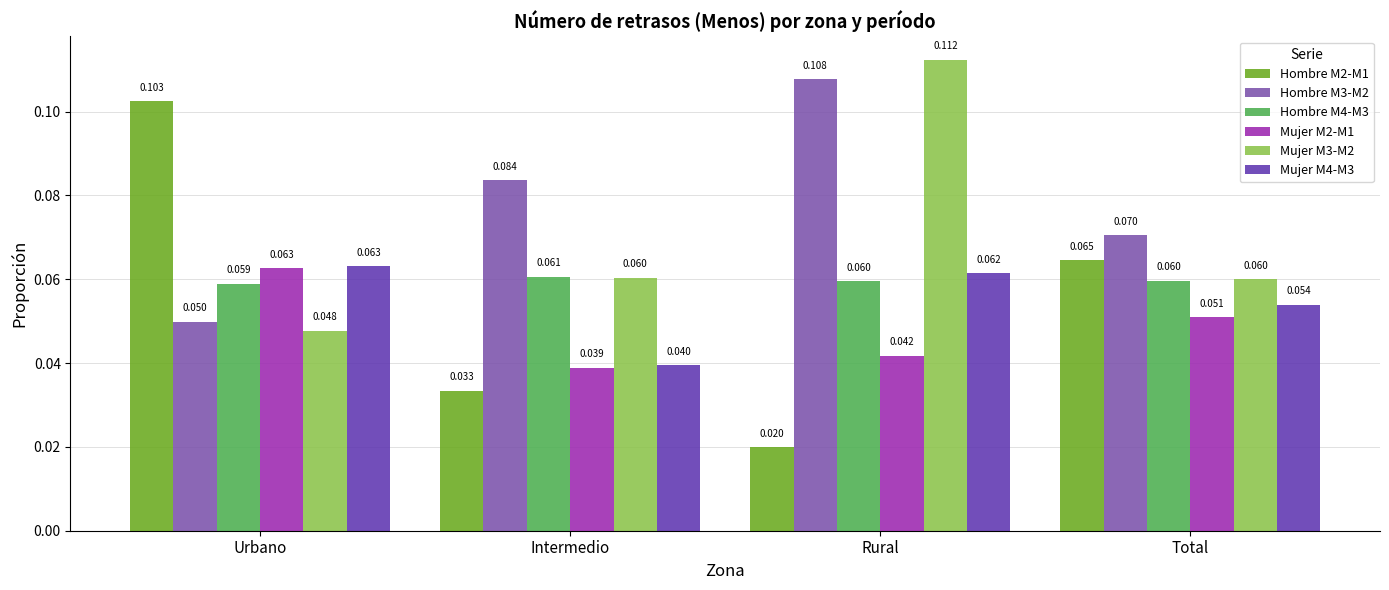

Is the value of Mujer M4-M3 at Urbano greater than the value of Mujer M3-M2 at Urbano?

Yes